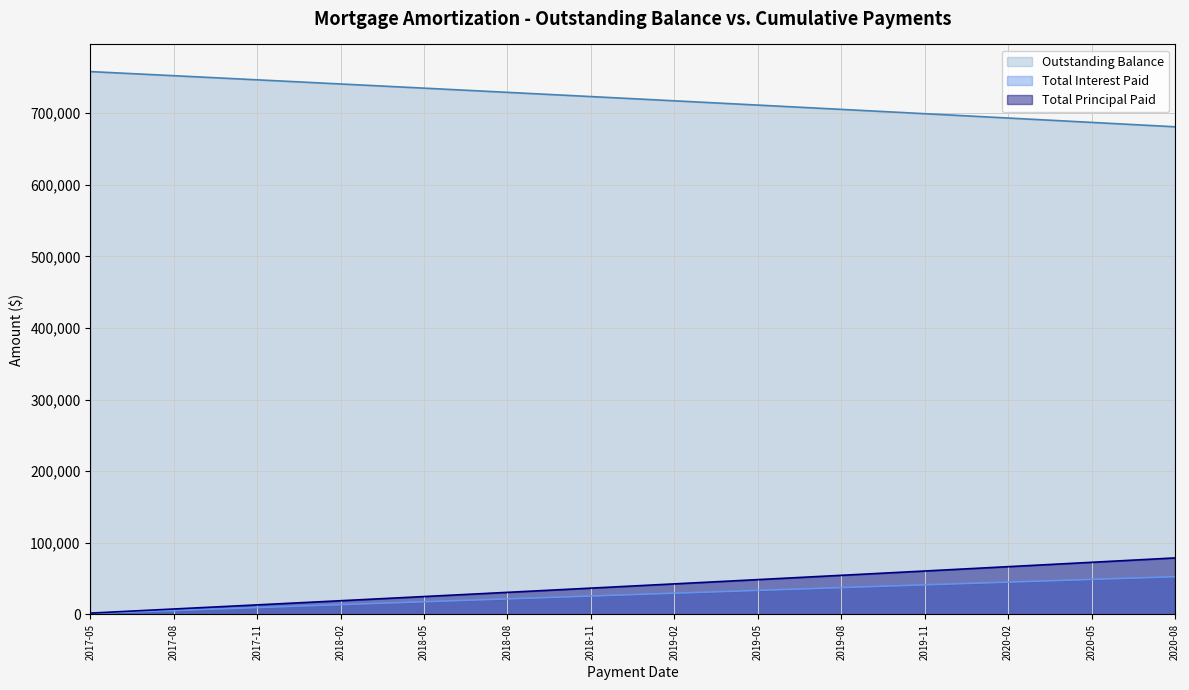

What is the average value of the Total Interest Paid series?

27490.7